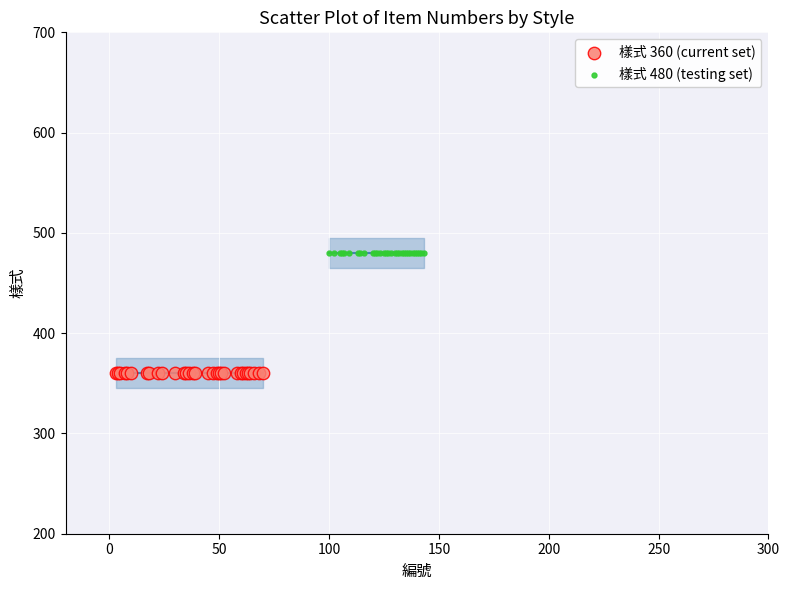

Which series contains the highest Y value?

樣式 480 (testing set)